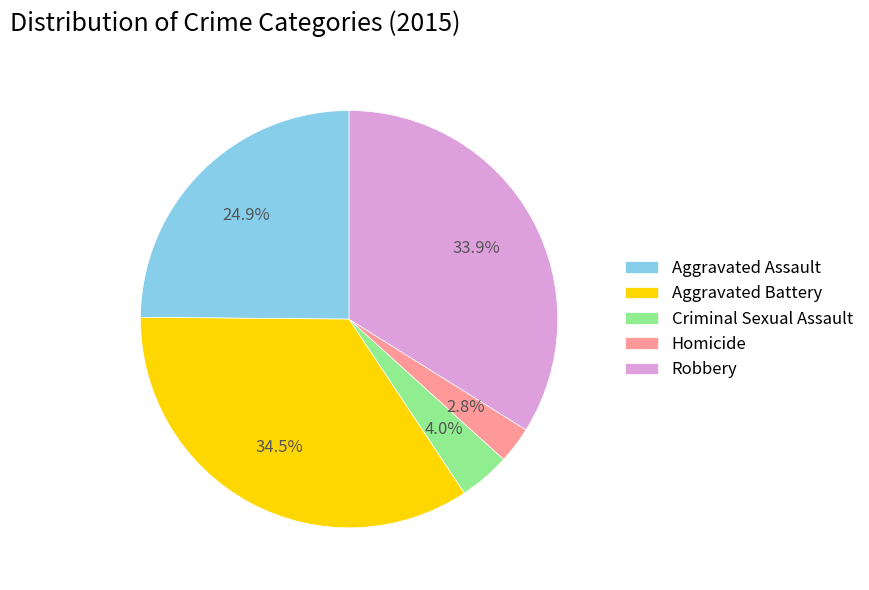

Which has a higher value, Homicide or Criminal Sexual Assault?

Criminal Sexual Assault